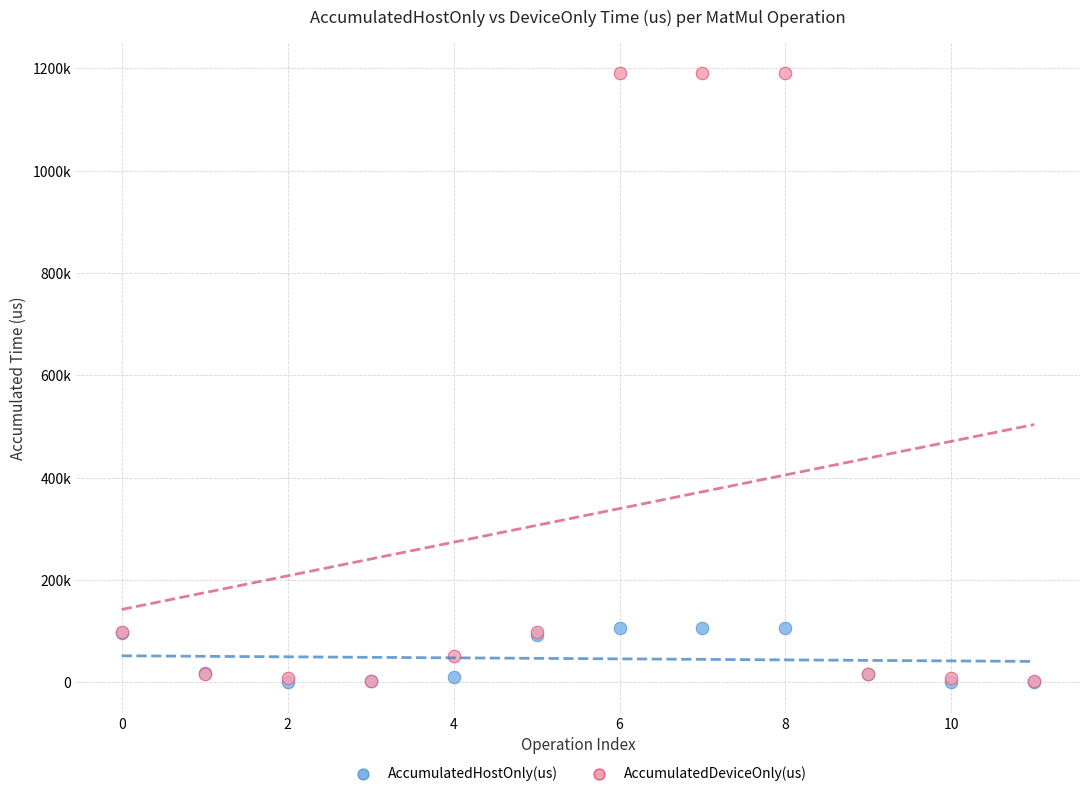

Which series contains the highest Y value?

AccumulatedDeviceOnly(us)